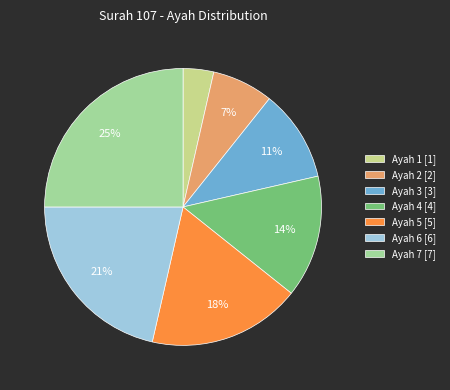

How many slices are in this pie chart?

7